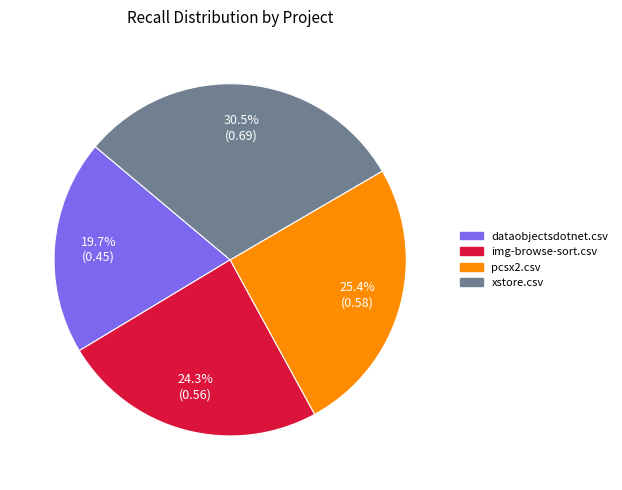

How much of the chart is everything except pcsx2.csv?

74.6%